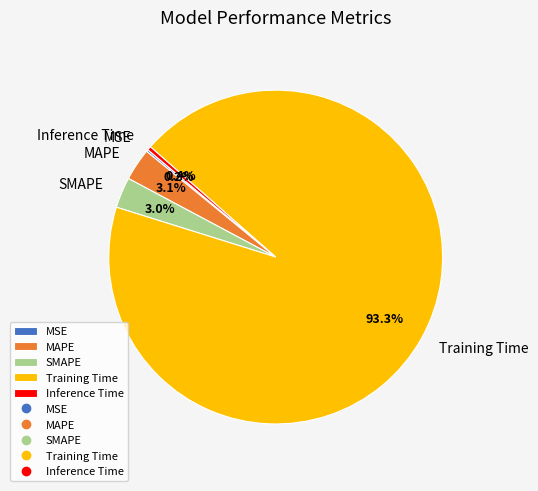

Which slice is the largest?

Training Time